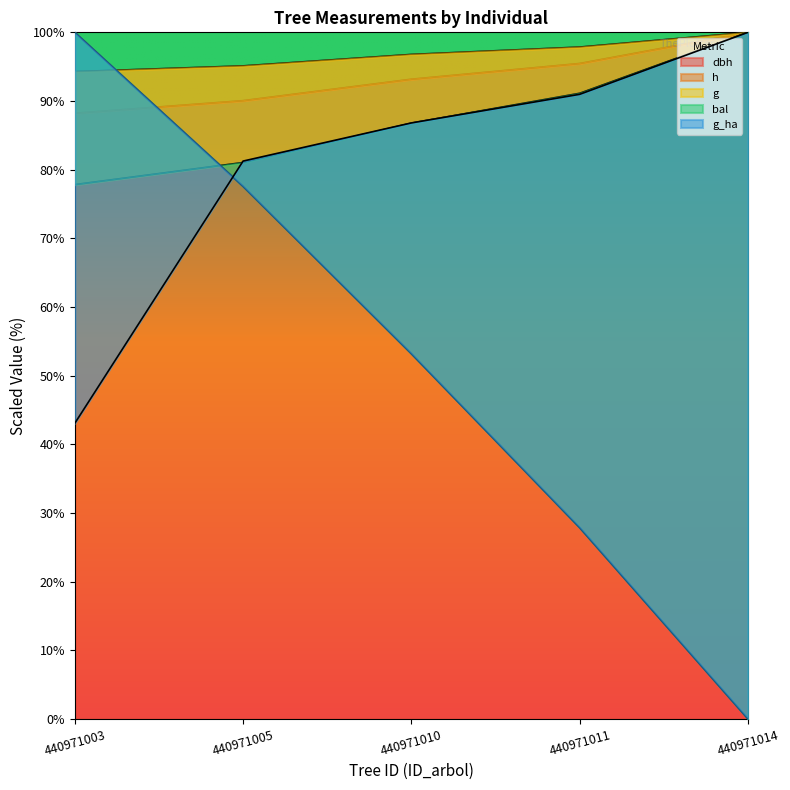

The value of dbh at 440971003 is 36.8. True or false?

False